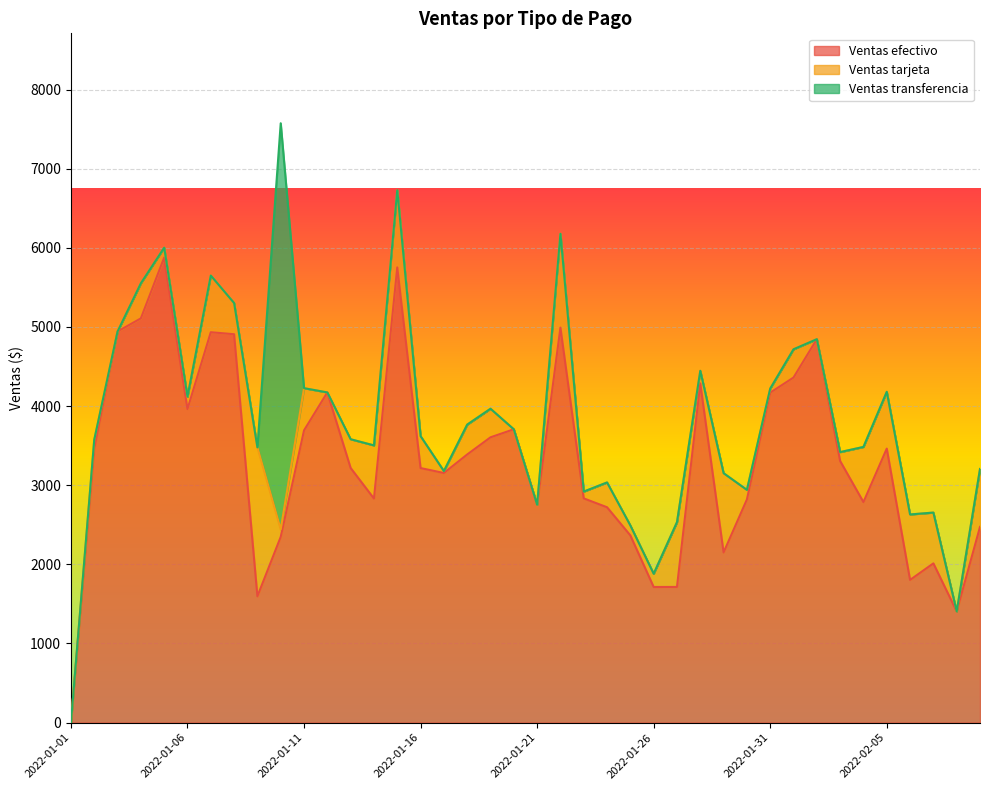

Which category has the lowest value in the Ventas transferencia series?

2022-01-01